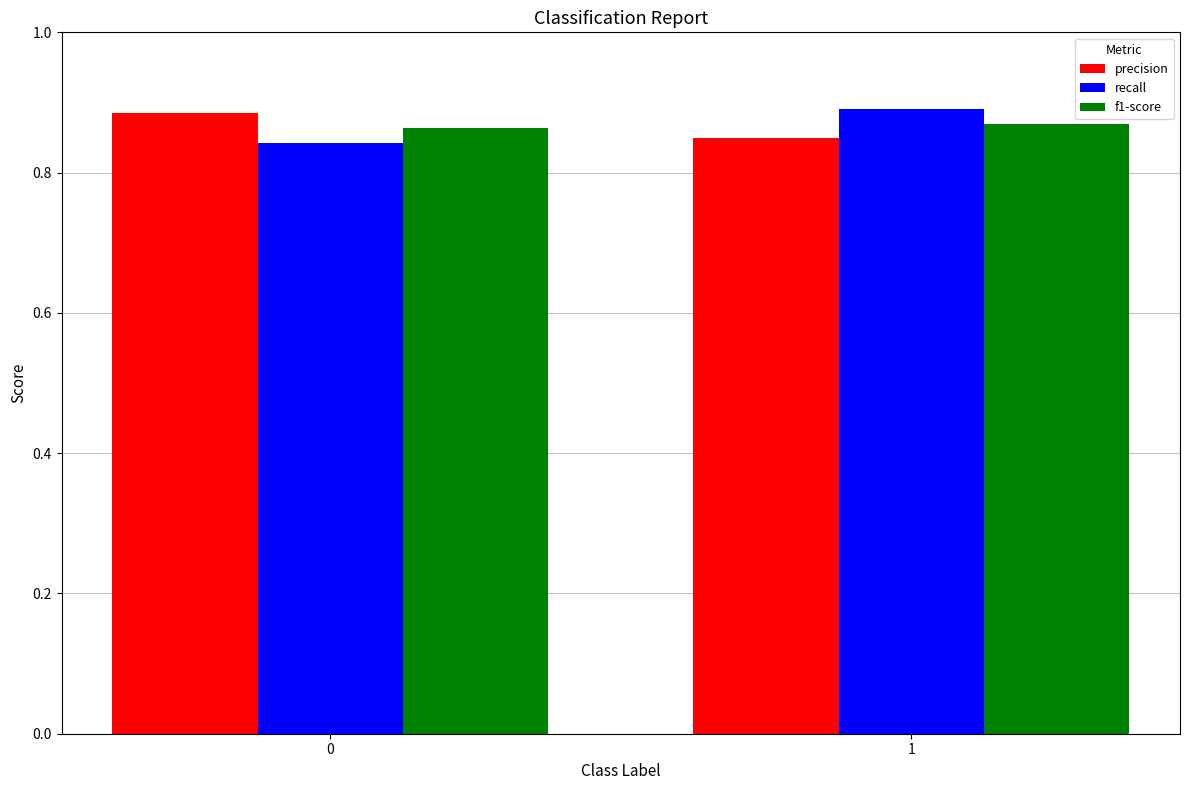

The value of precision at 0 is 0.9. True or false?

True